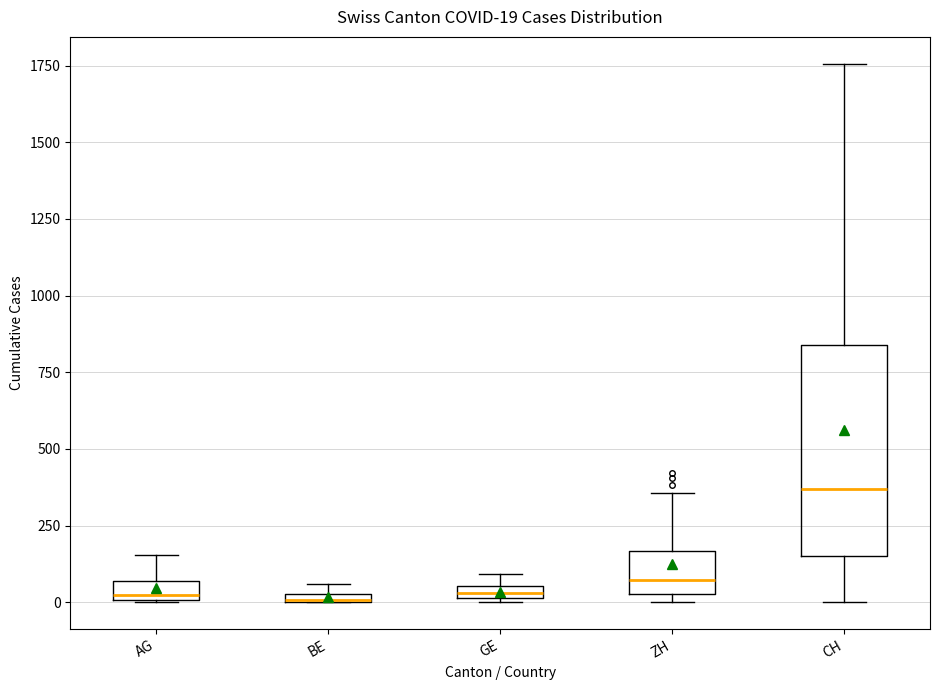

Comparing the boxes themselves (not the whiskers), which one is the tallest?

CH